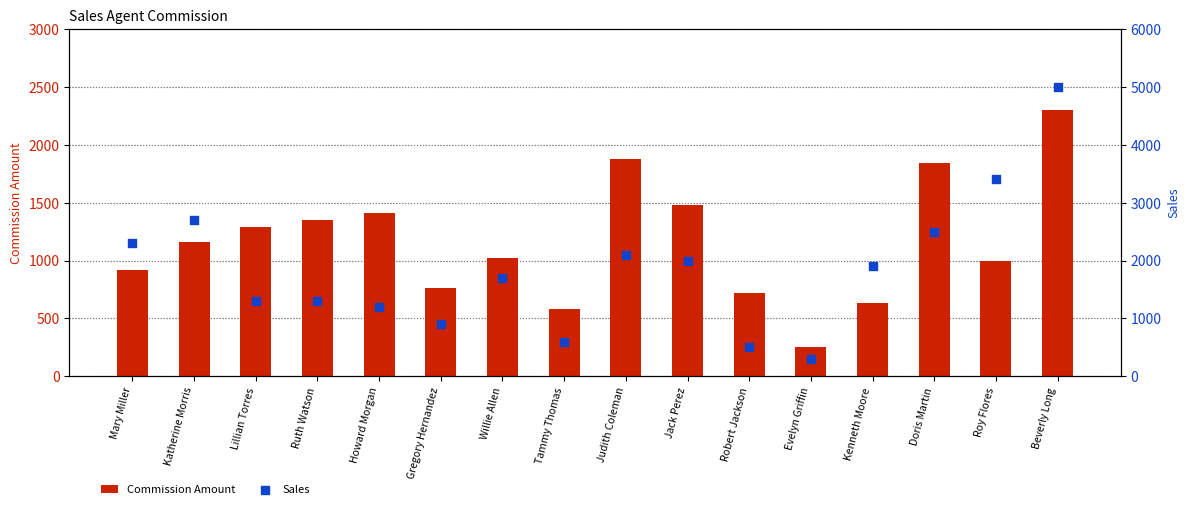

Is the value of Commission Amount at Beverly Long greater than the value of Sales at Ruth Watson?

Yes